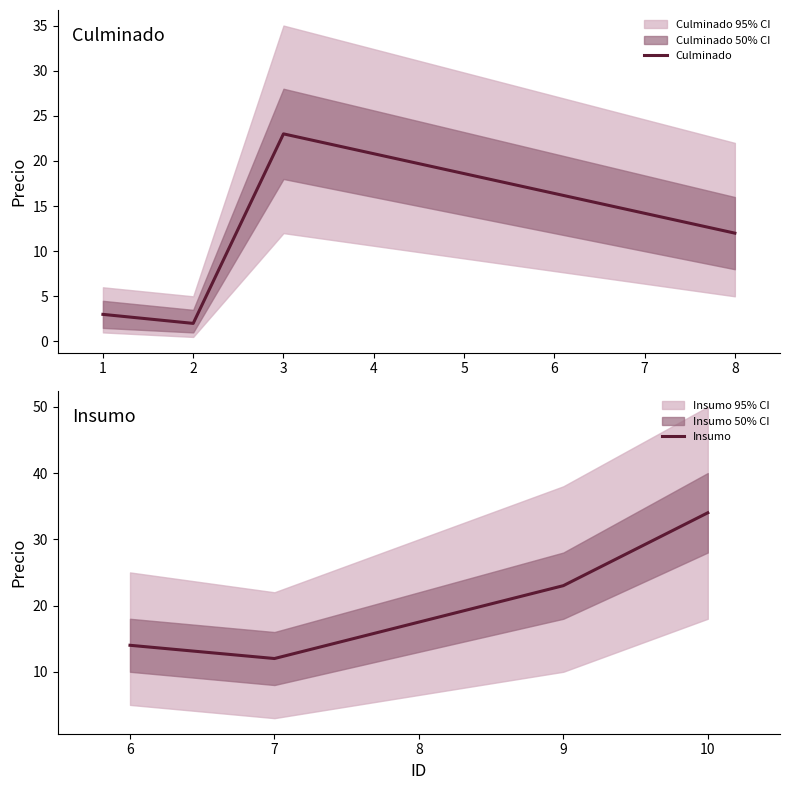

True or false: Culminado has a value of 12 at 8.

True